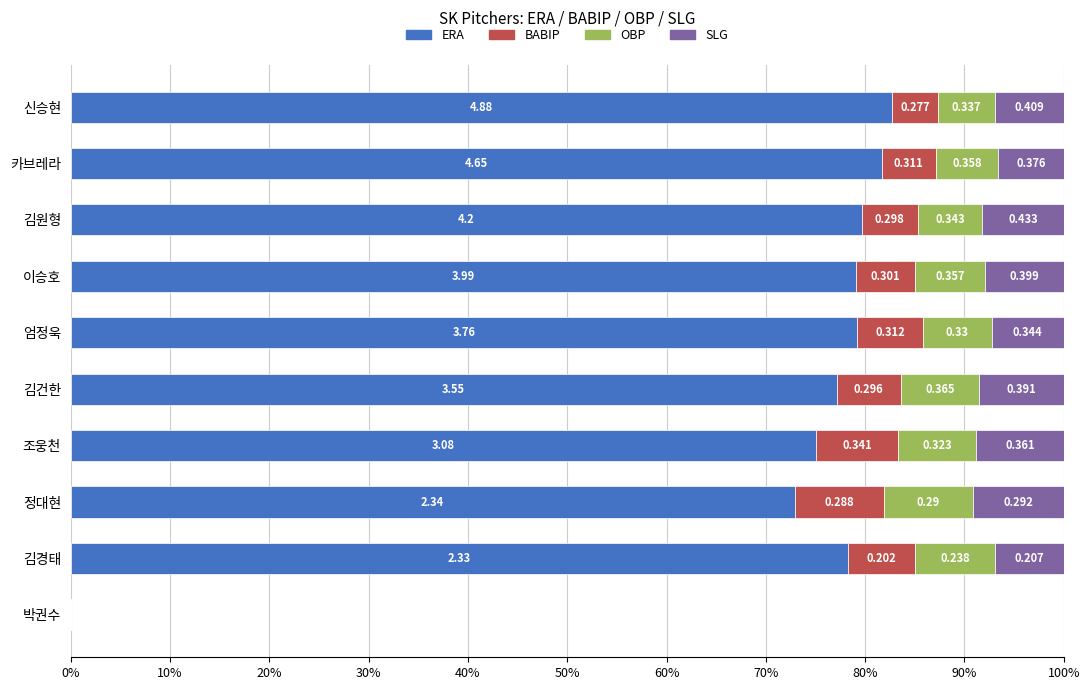

What are all the series names shown in the legend?

ERA, BABIP, OBP, SLG